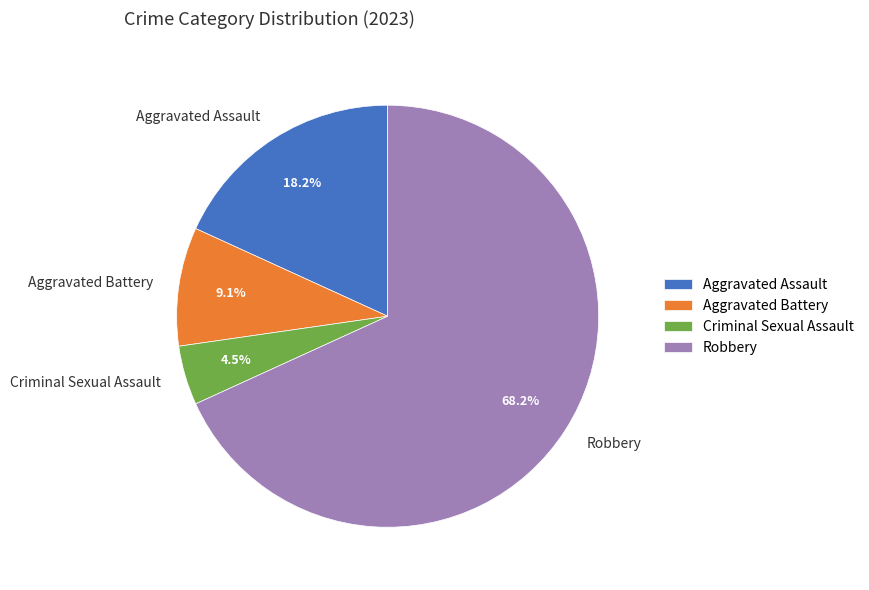

True or false: Aggravated Assault accounts for 25% of the total.

False